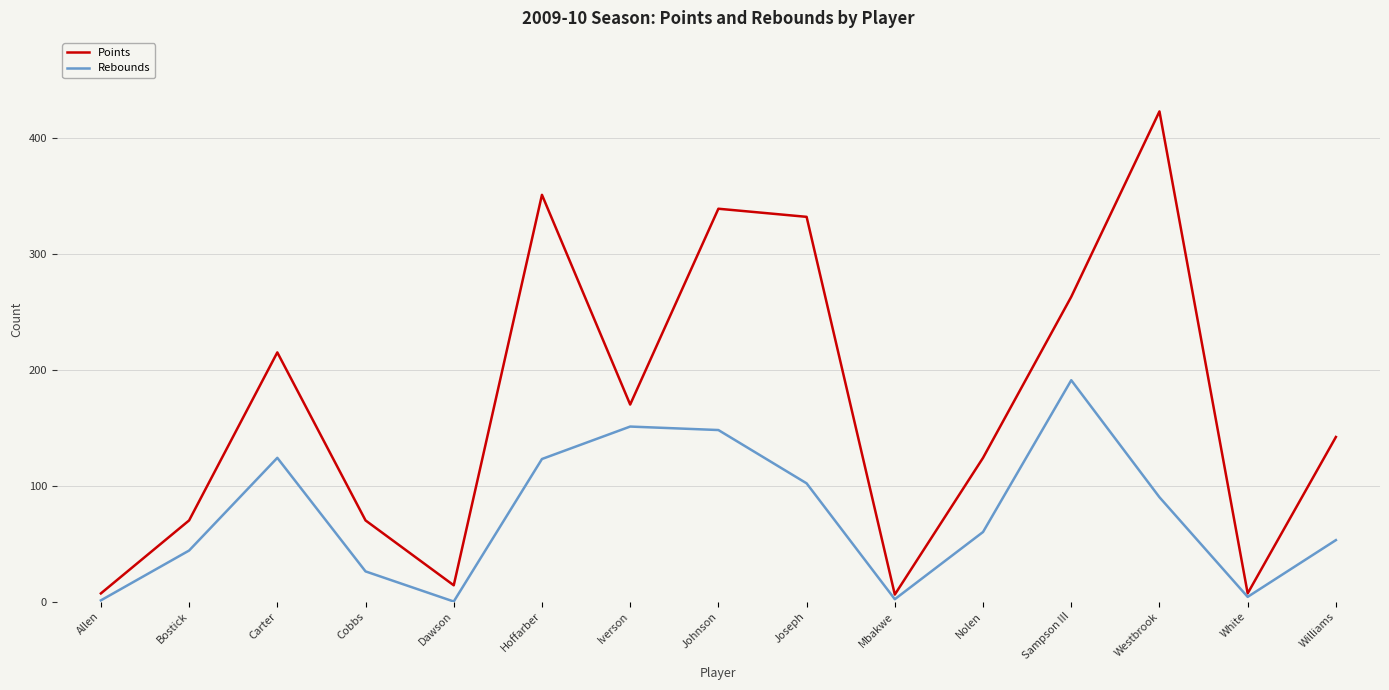

How many series are shown in this chart?

2